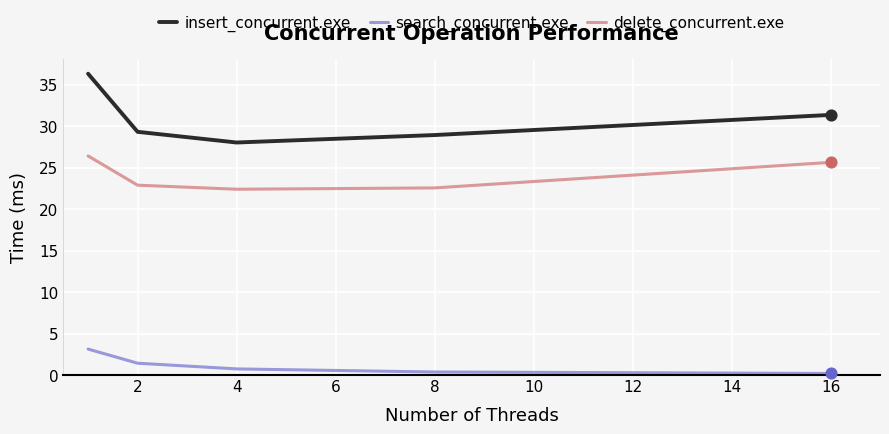

Which series has the largest range (max minus min)?

insert_concurrent.exe